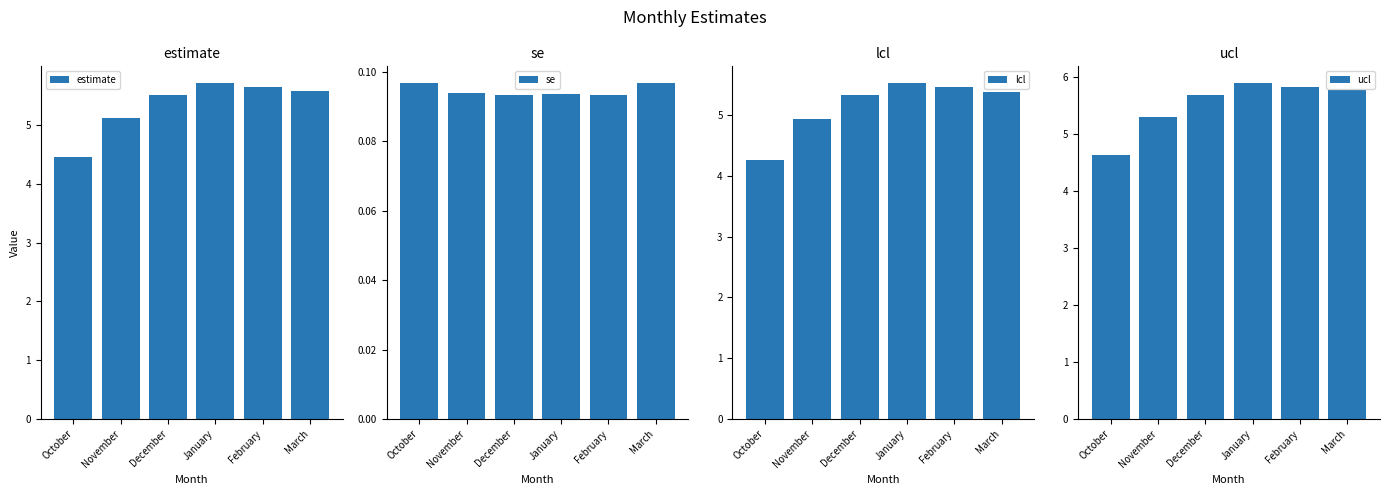

What position from the right is November?

5